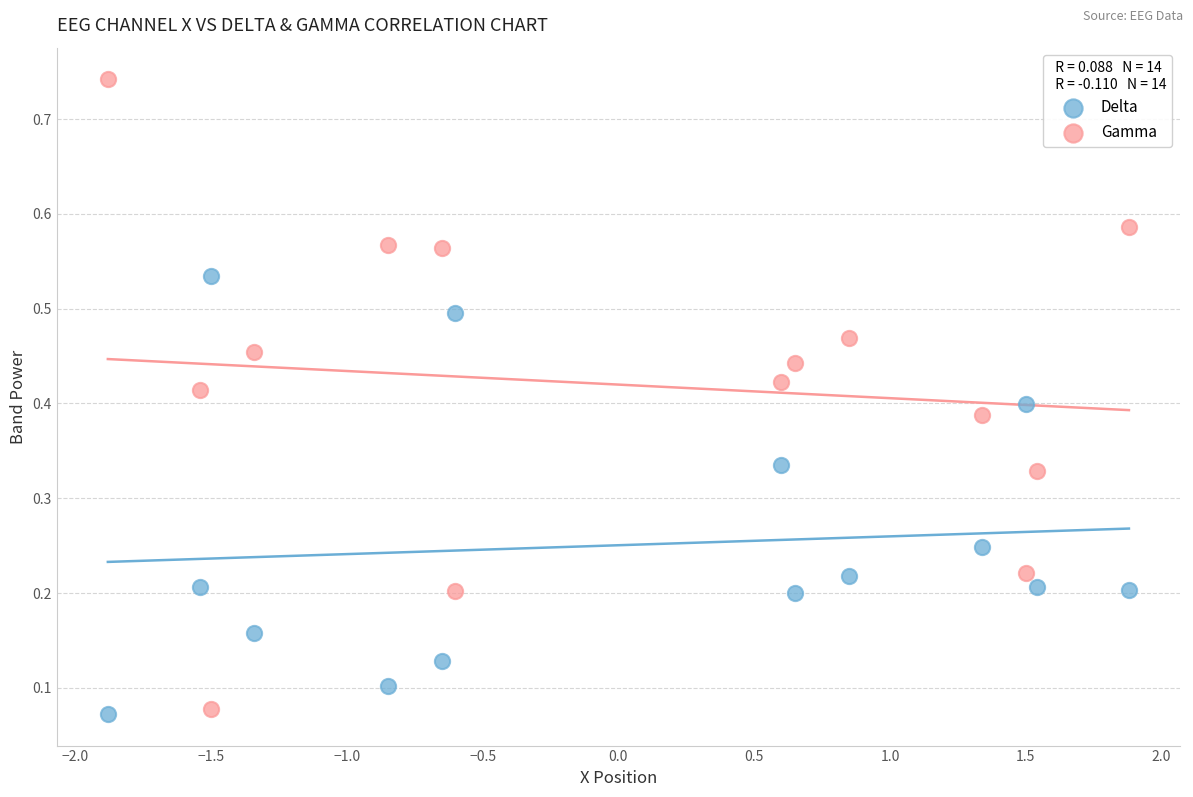

Which series reaches the maximum Y coordinate?

Gamma